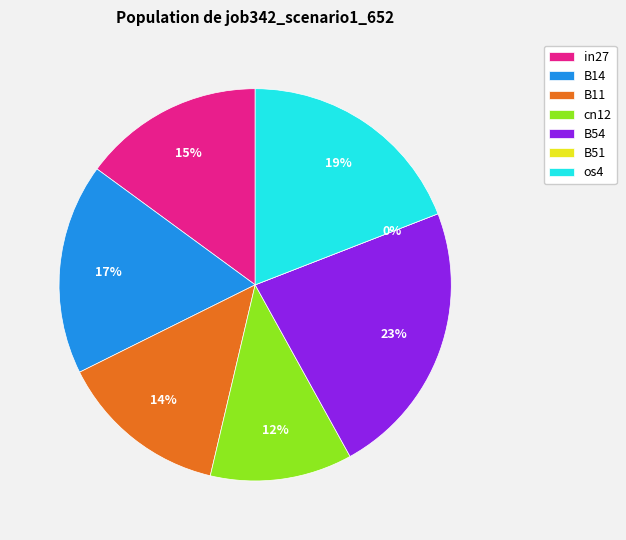

How many slices are in this pie chart?

7